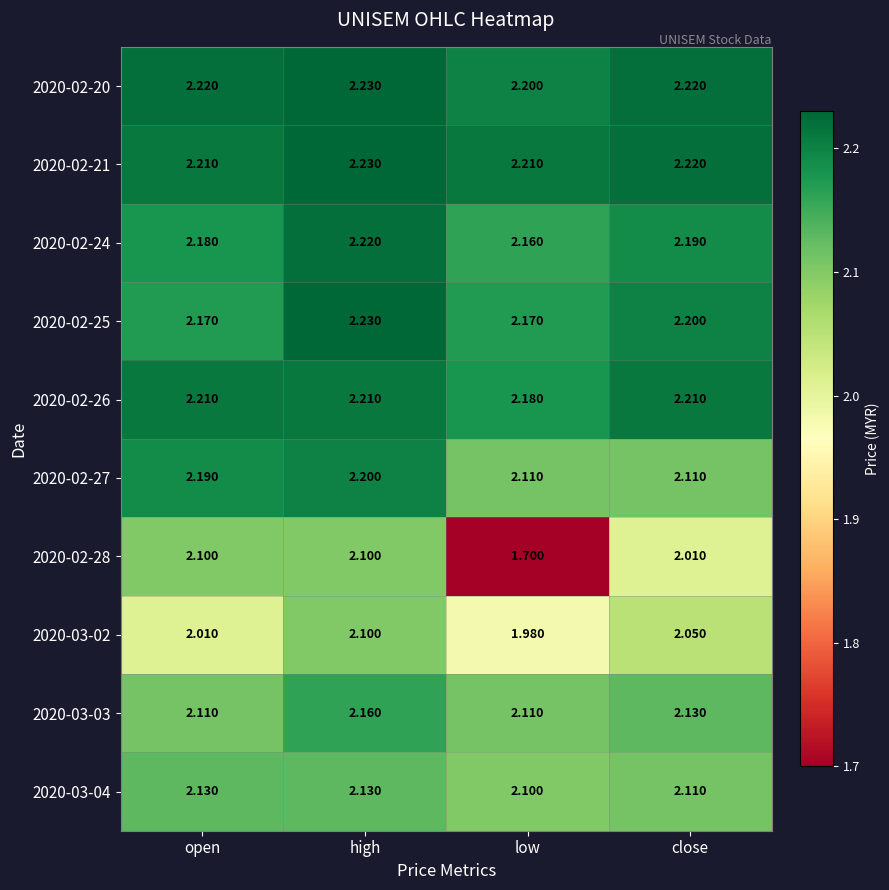

At which label is 2020-03-02 closest to 2?

open